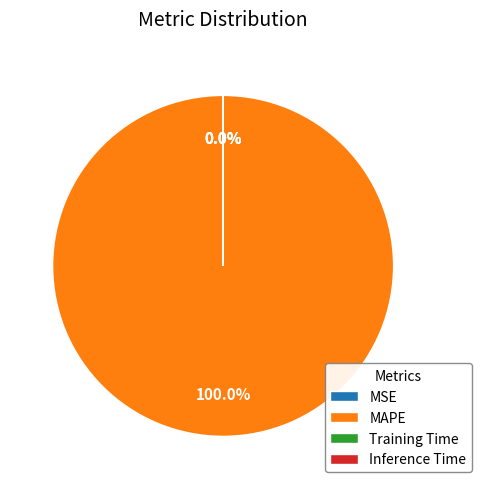

Which category has the biggest portion of the pie?

MAPE